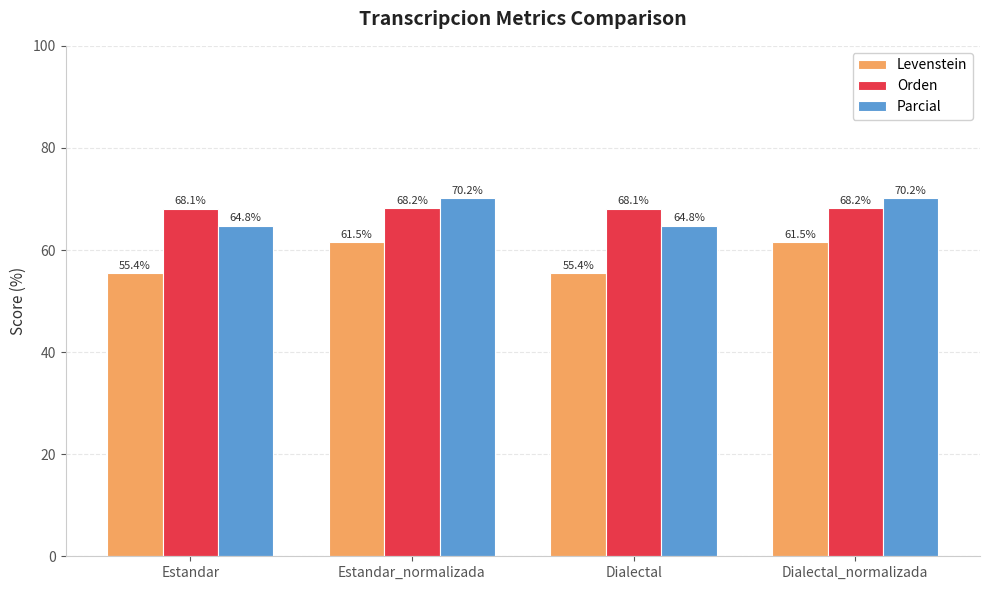

How many bars are there in each group?

3